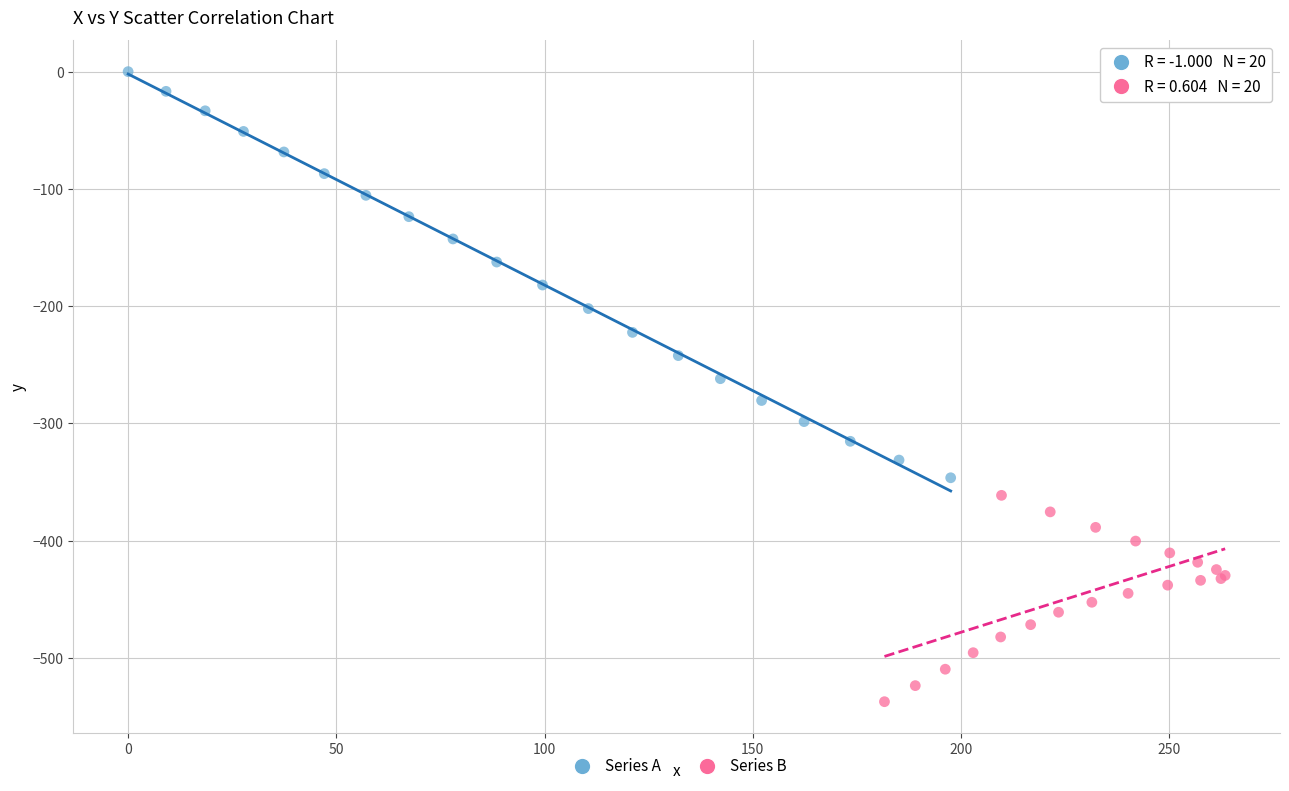

Which series reaches the minimum Y coordinate?

Series B